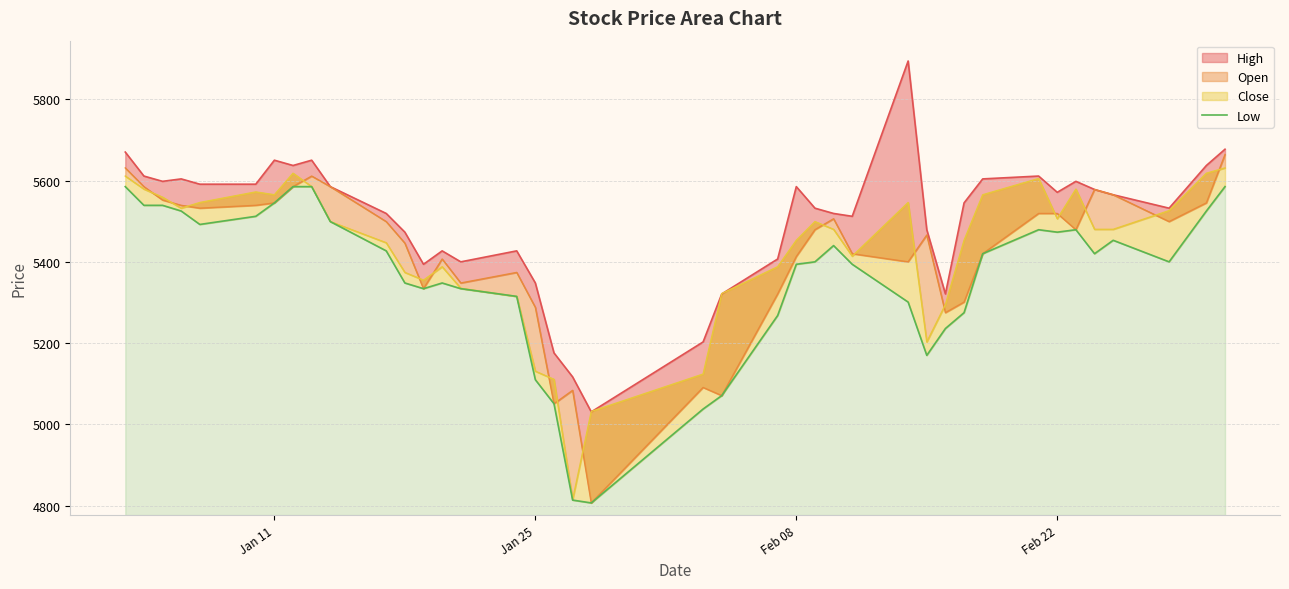

How many values are below 5420?

20